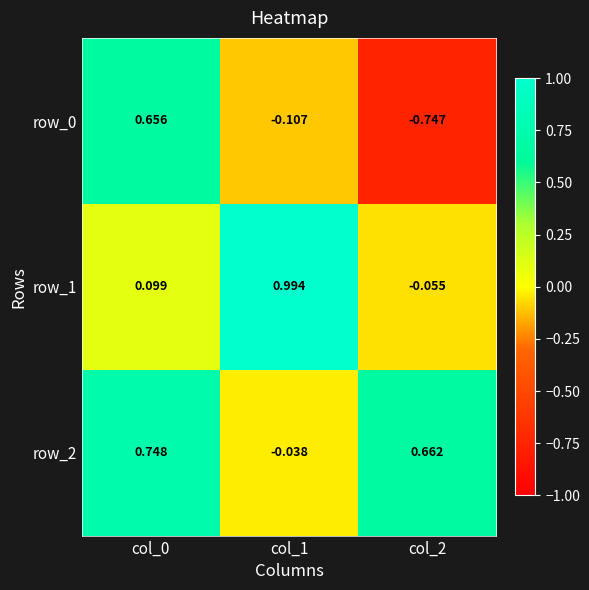

Is the value of row_0 at col_0 greater than the value of row_2 at col_1?

Yes